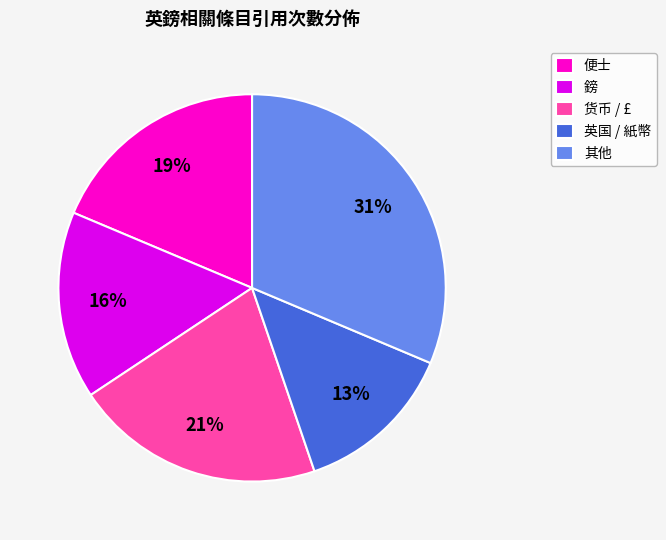

Which has a higher value, 其他 or 货币 / £?

其他